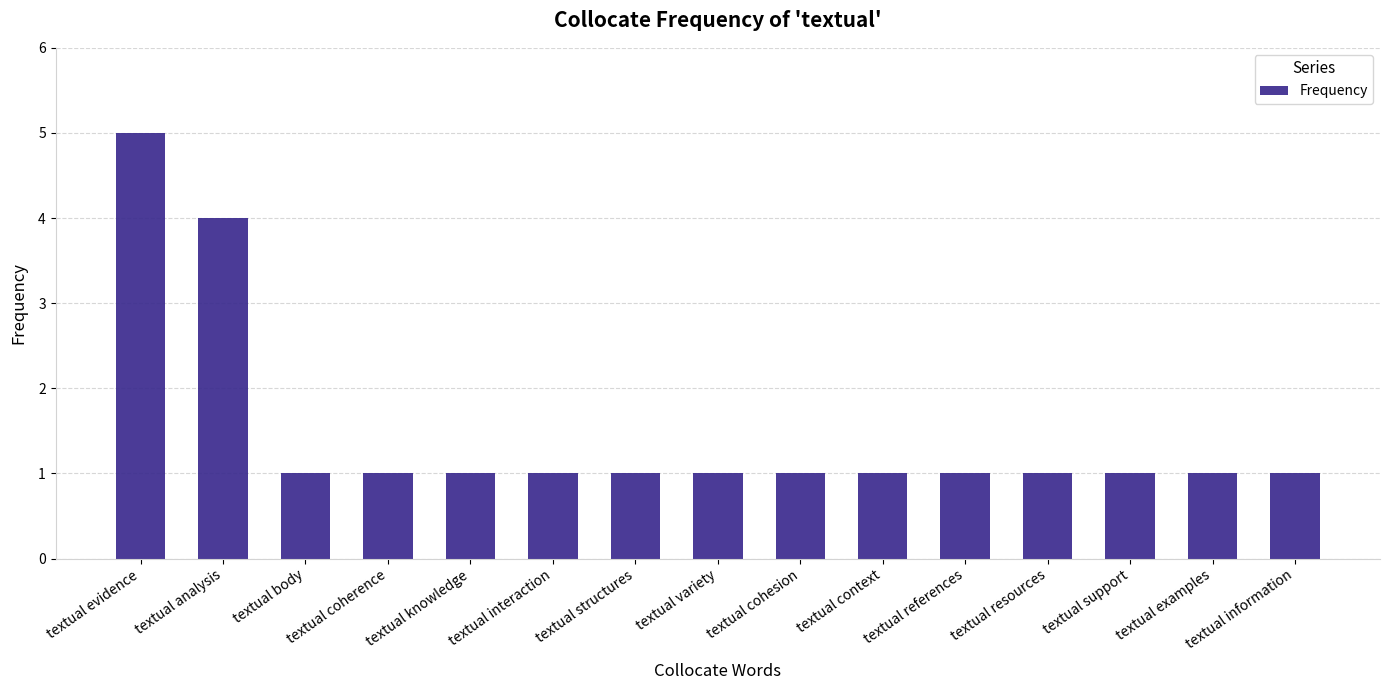

What is the greatest value displayed?

5